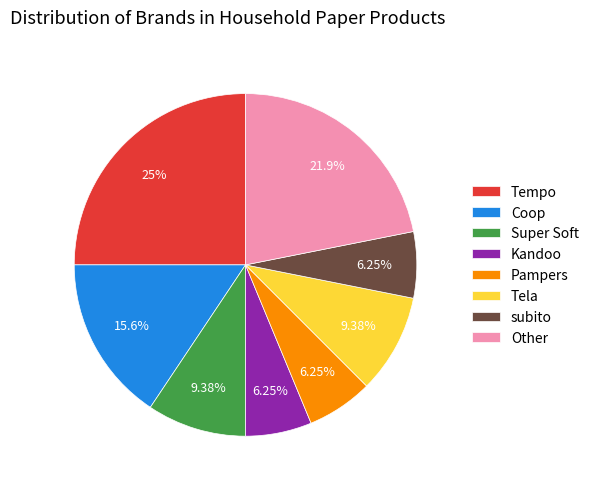

Combined, do subito and Coop account for over 50%?

No